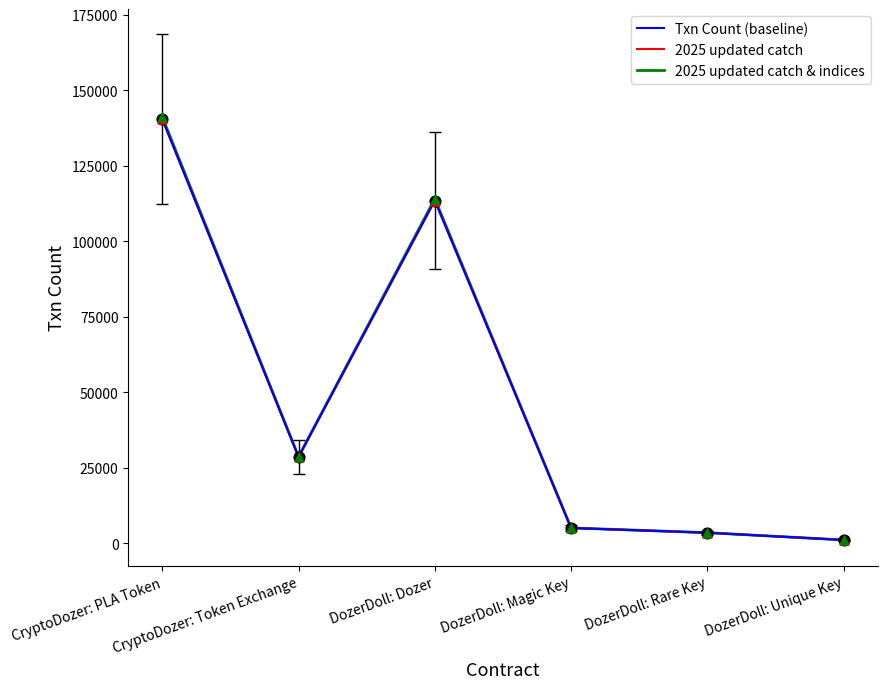

At which category is the sum across all series the highest?

CryptoDozer: PLA Token